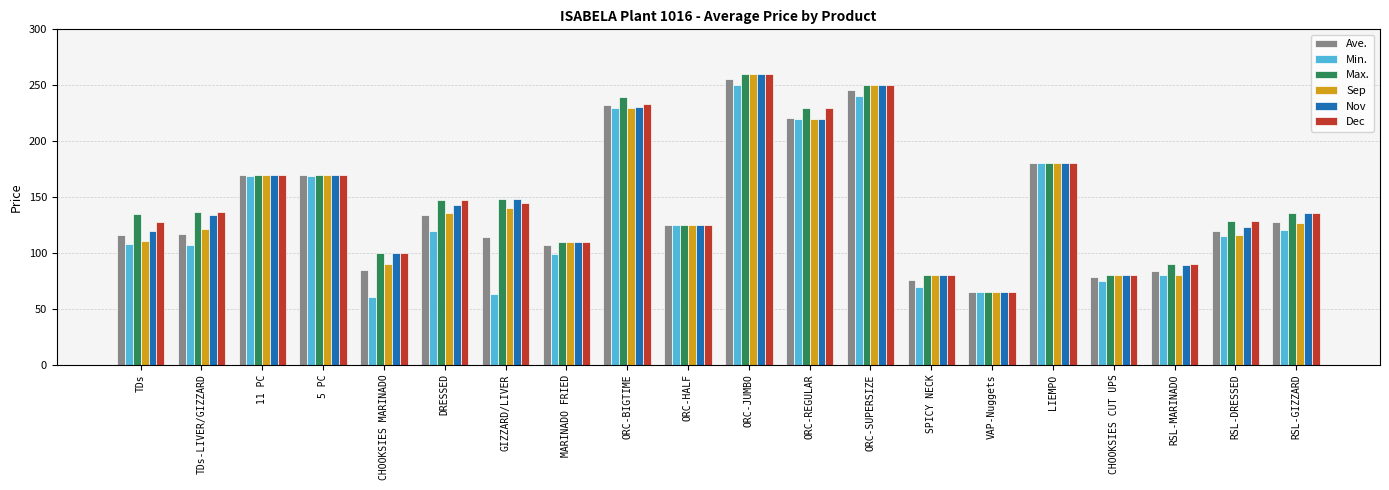

Which category has the lowest value in the Max. series?

VAP-Nuggets